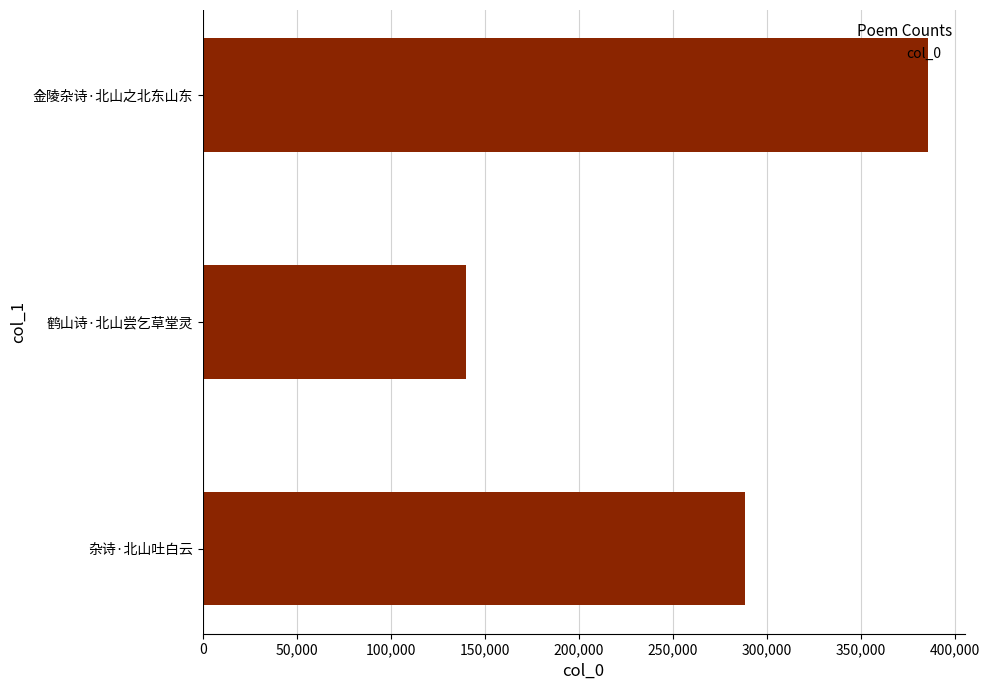

True or false: the data shows 552782 at 金陵杂诗·北山之北东山东.

False